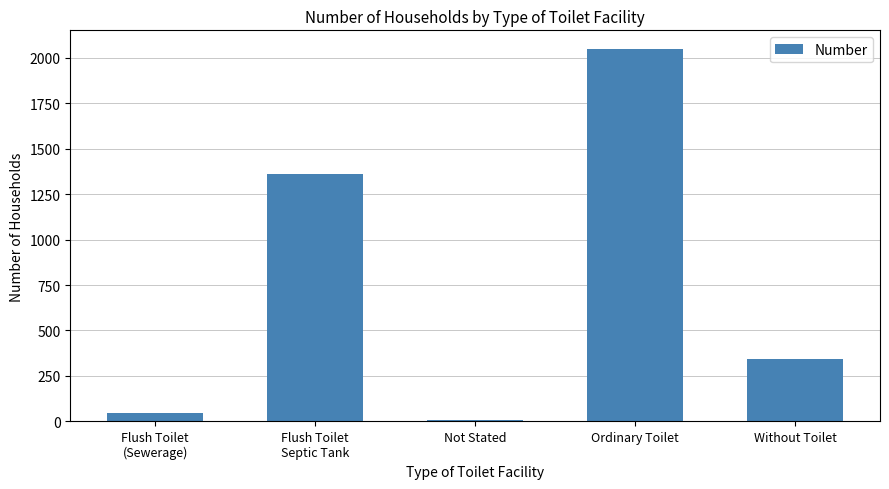

What is the value of the 4th bar from the left?

2048